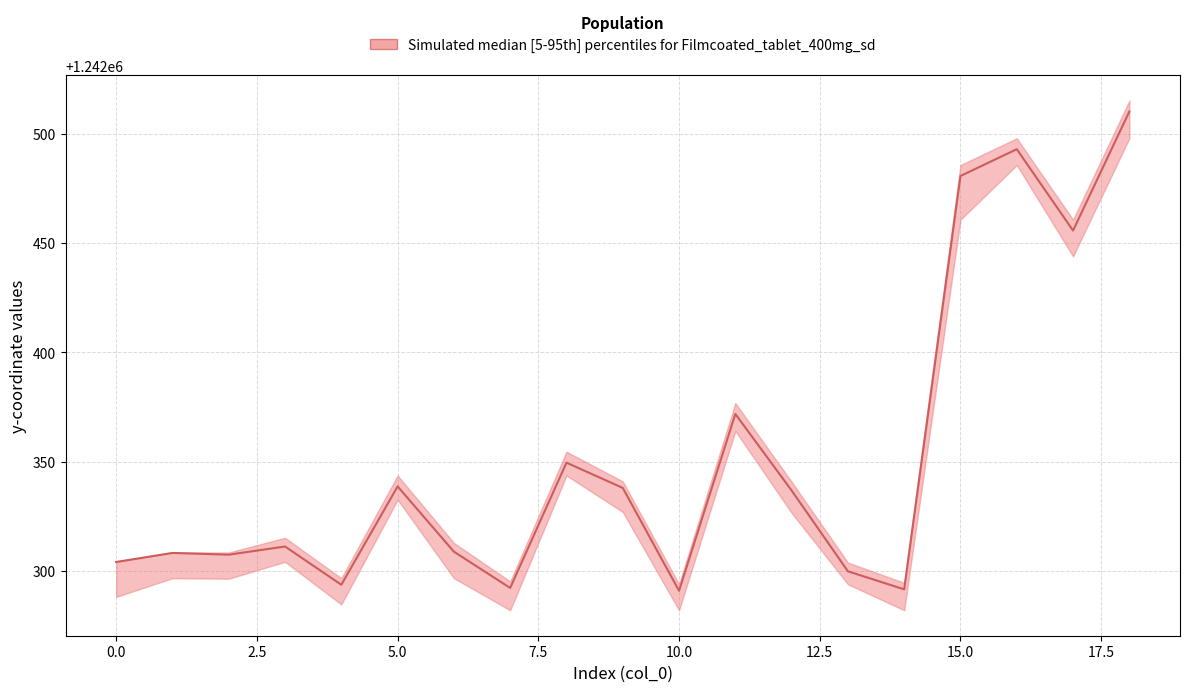

Between 2 and 11, which series saw the biggest shift?

upper